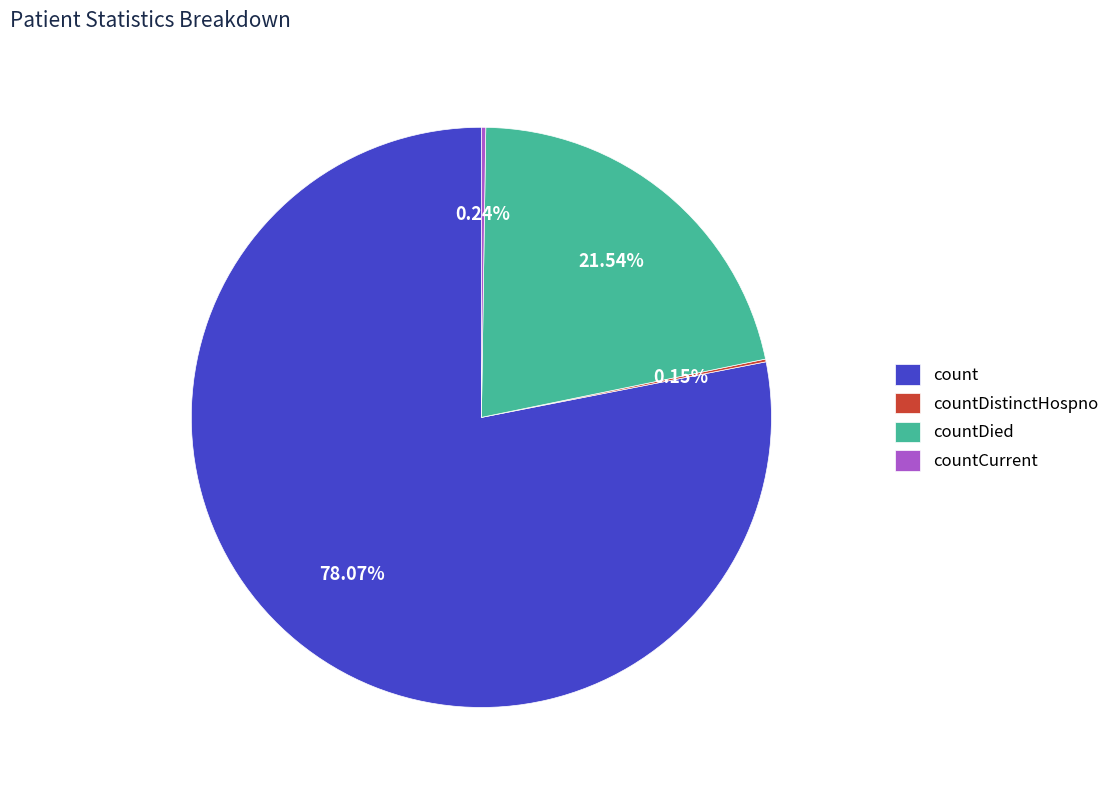

What percentage is the countDied slice, to the nearest percent?

22%